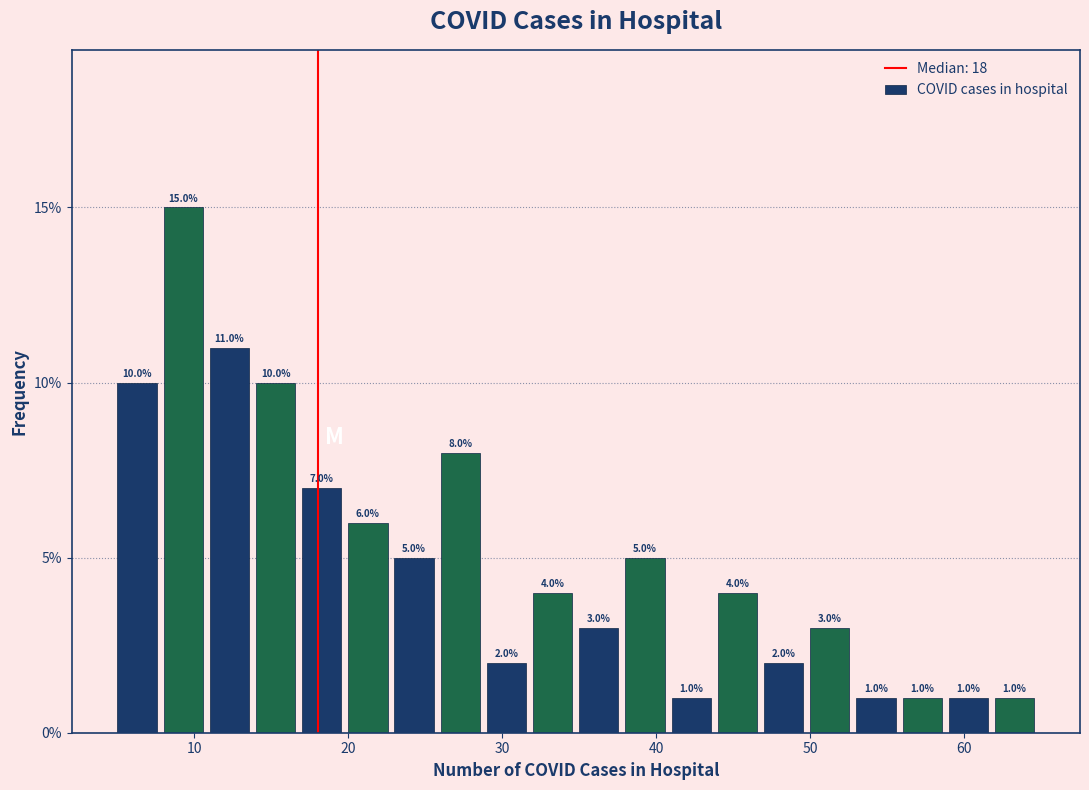

Around what value on the x-axis is the tallest bar? Give the approximate position of its centre, as read against the axis.

9